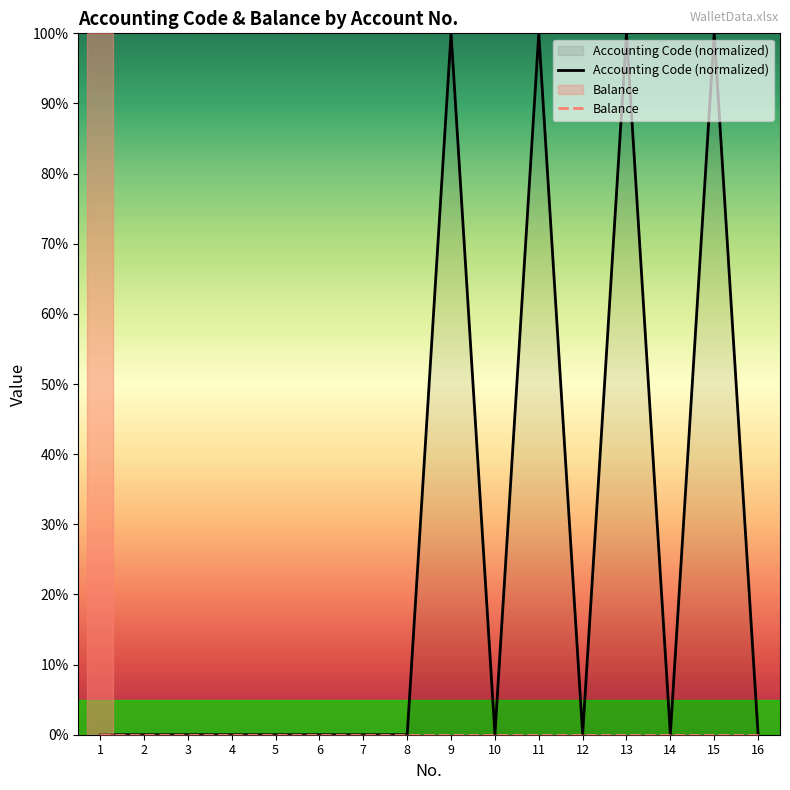

At which category does the chart reach its minimum across all series?

1